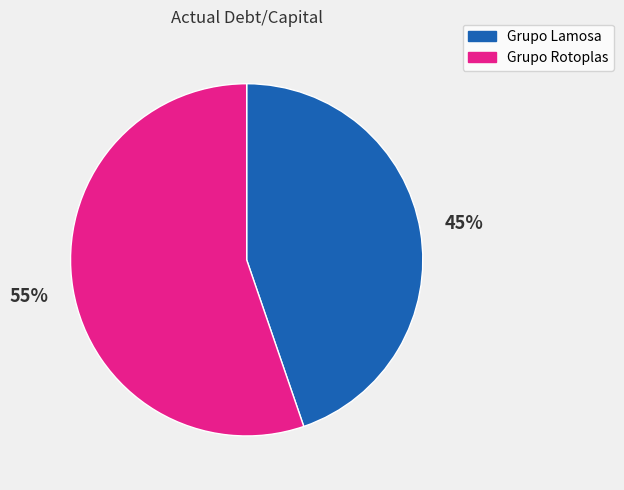

The Grupo Lamosa slice represents 51% of the pie. True or false?

False